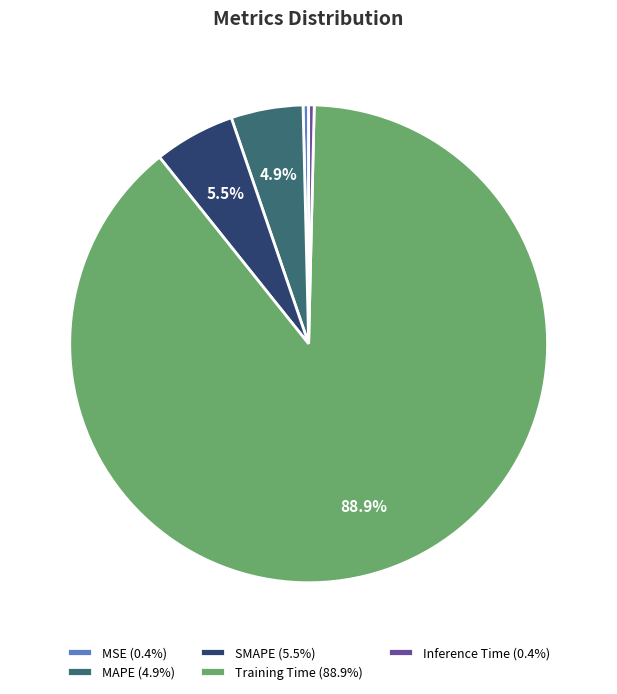

Is the sum of SMAPE (5.5%) and MAPE (4.9%) greater than half?

No